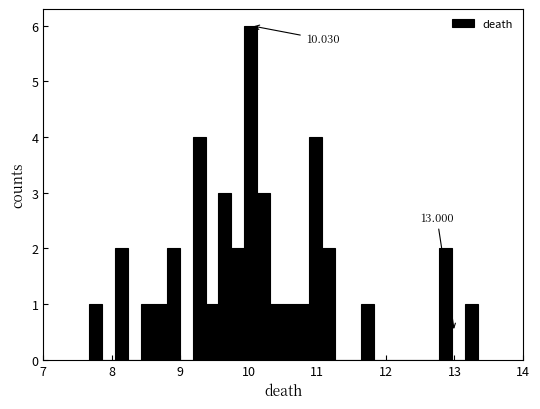

Read against the x-axis, roughly where is the centre of the tallest bar?

10.0